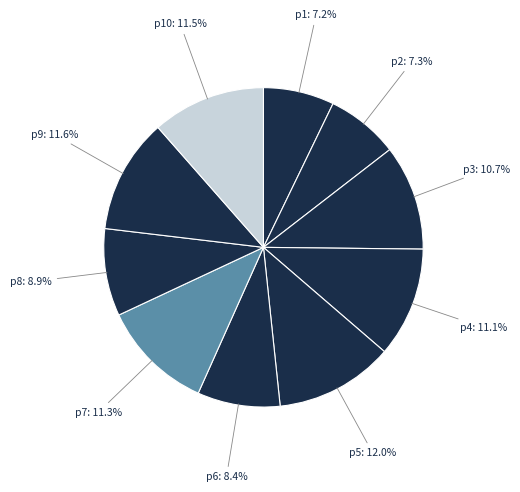

Which category has the smallest portion of the pie?

1